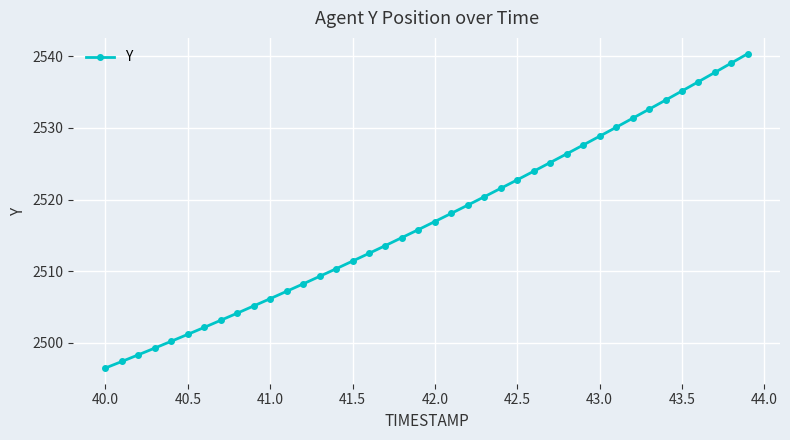

What is the maximum value shown in the chart?

2540.3